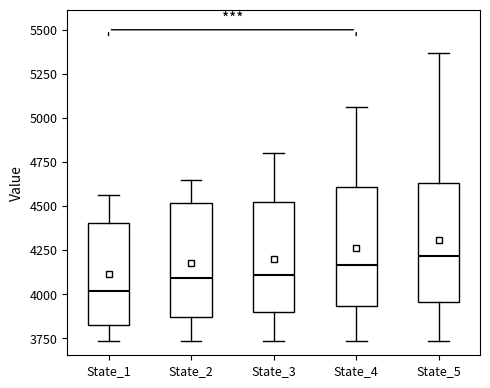

Reading left to right, transcribe this box plot: for each box, give where its median line is, the range the box spans, and where its two whiskers end, as read against the y-axis. The values are not printed on the chart, so give them approximately, as read against the axis.

State_1: median 4000, box 3850 to 4400, whiskers 3750 to 4550
State_2: median 4100, box 3850 to 4500, whiskers 3750 to 4650
State_3: median 4100, box 3900 to 4500, whiskers 3750 to 4800
State_4: median 4150, box 3950 to 4600, whiskers 3750 to 5050
State_5: median 4200, box 3950 to 4650, whiskers 3750 to 5350